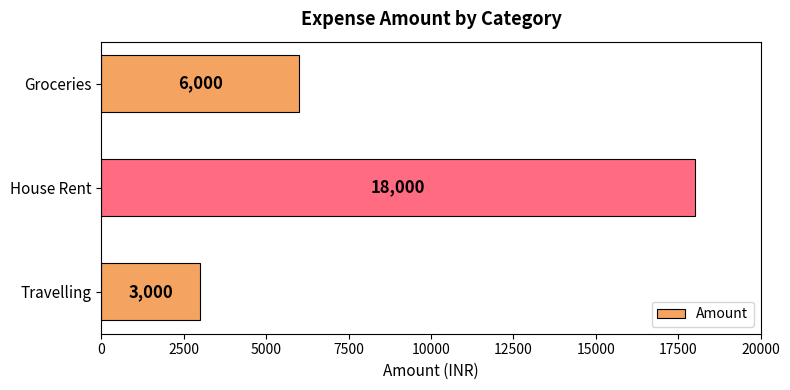

Is it true that the value at Groceries is 9695?

False